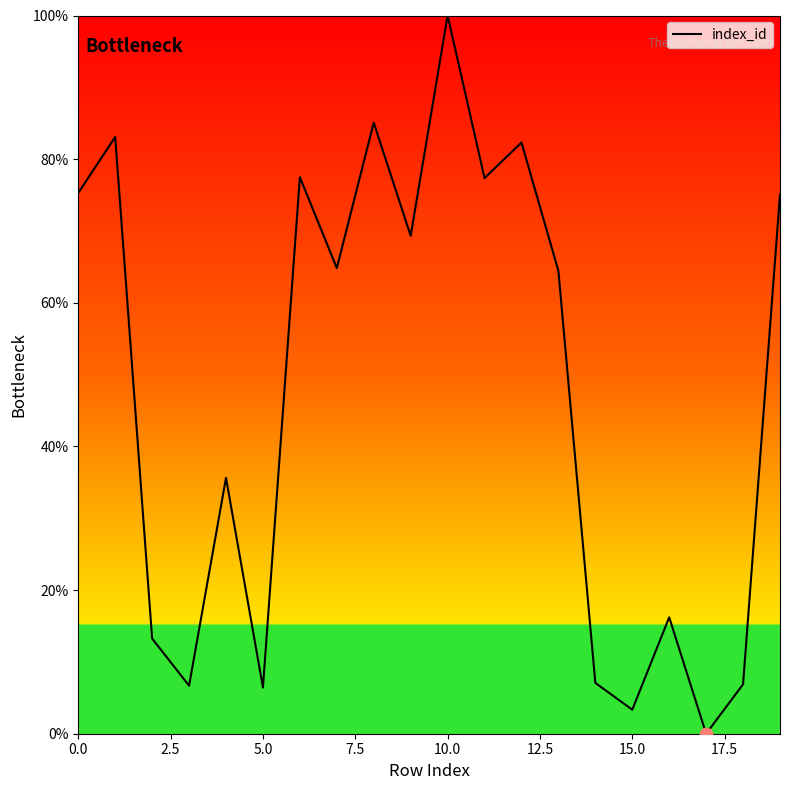

What is the difference between the maximum and minimum values?

100.0